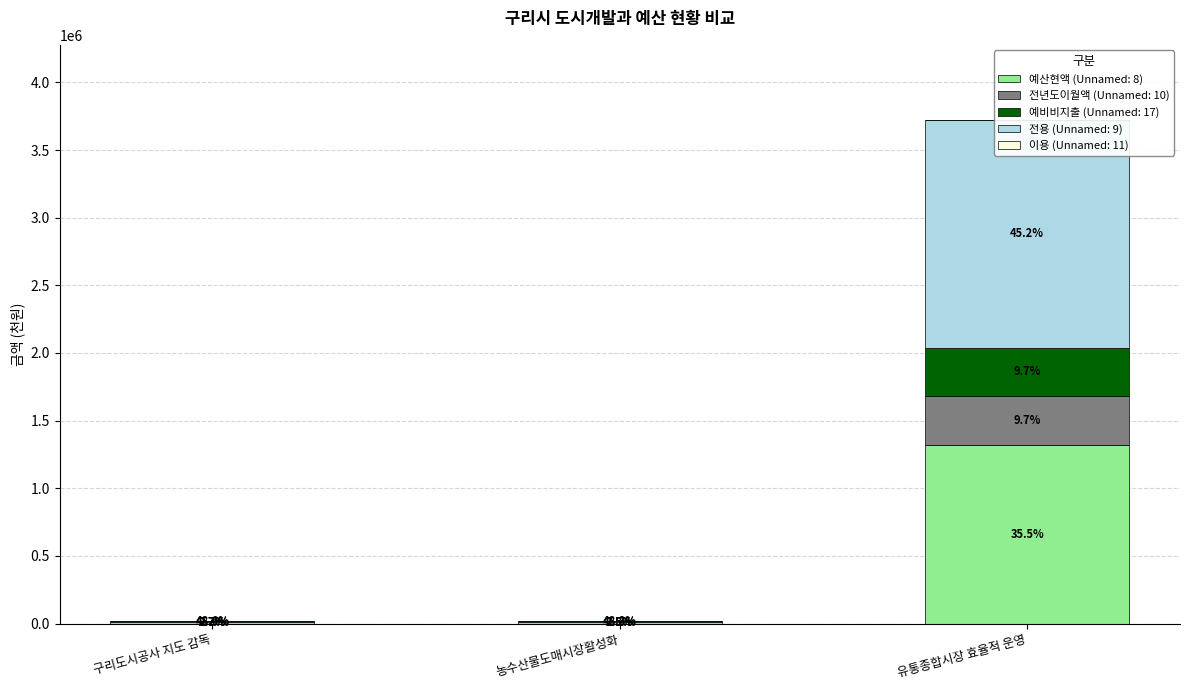

How many groups of bars are there?

3